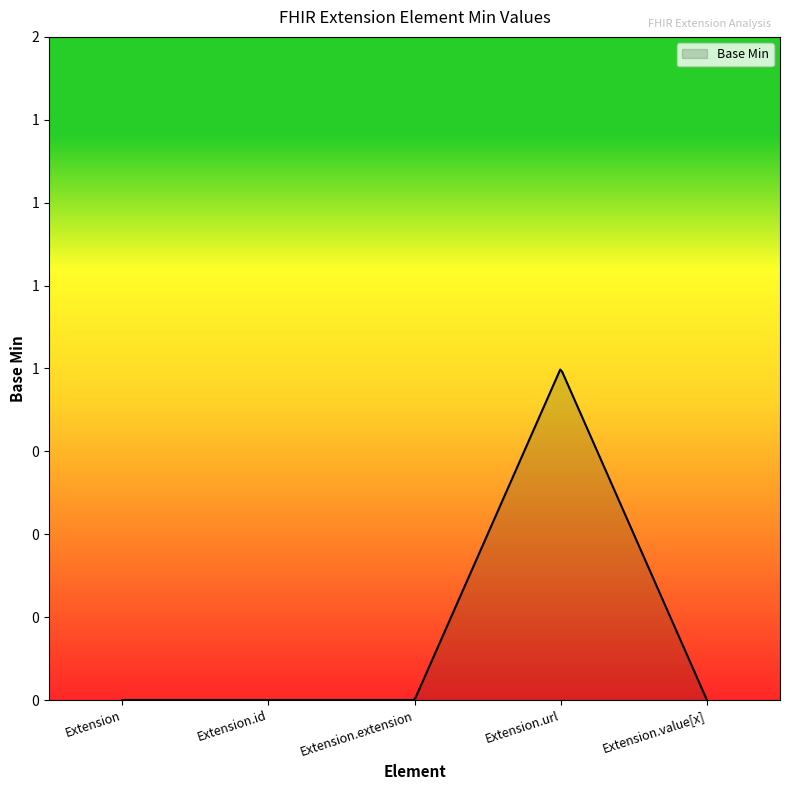

What is the greatest value displayed?

1